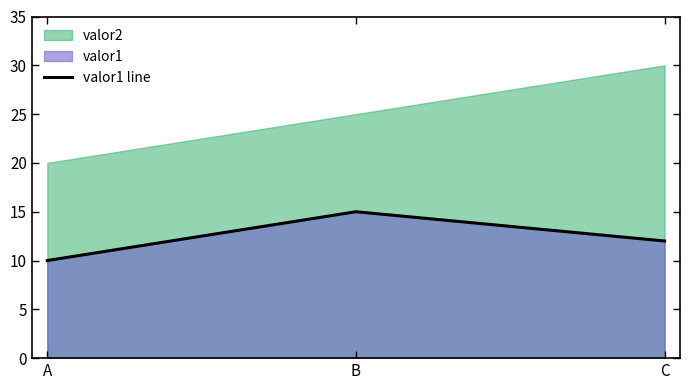

What is the value of the 1st point from the left?

10